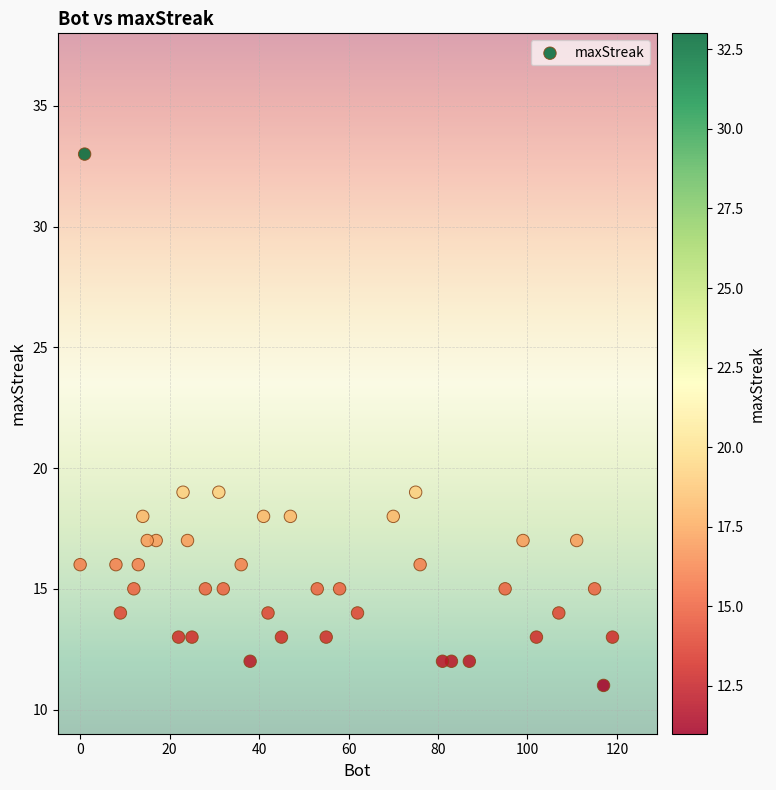

What is the range of Y values (max minus min)?

22